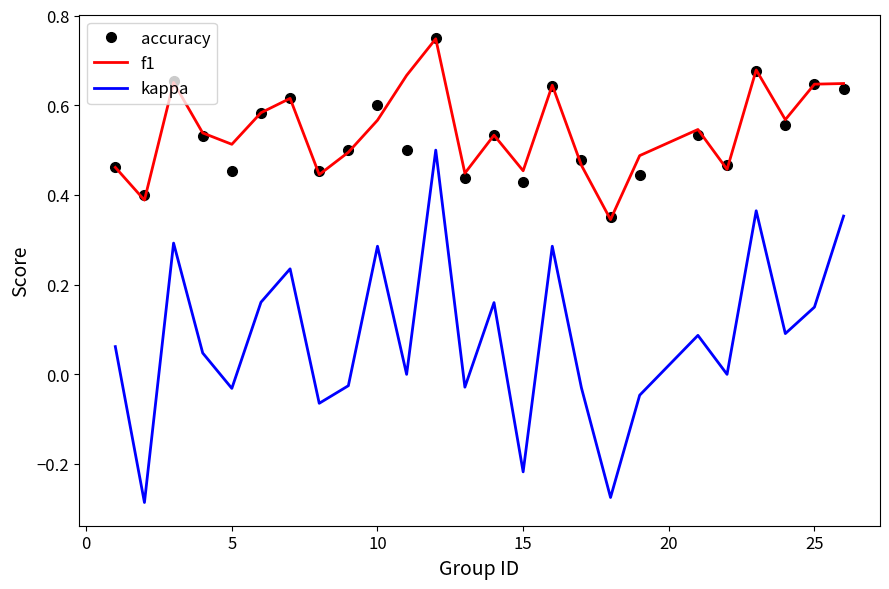

Which series has the widest spread of values?

kappa